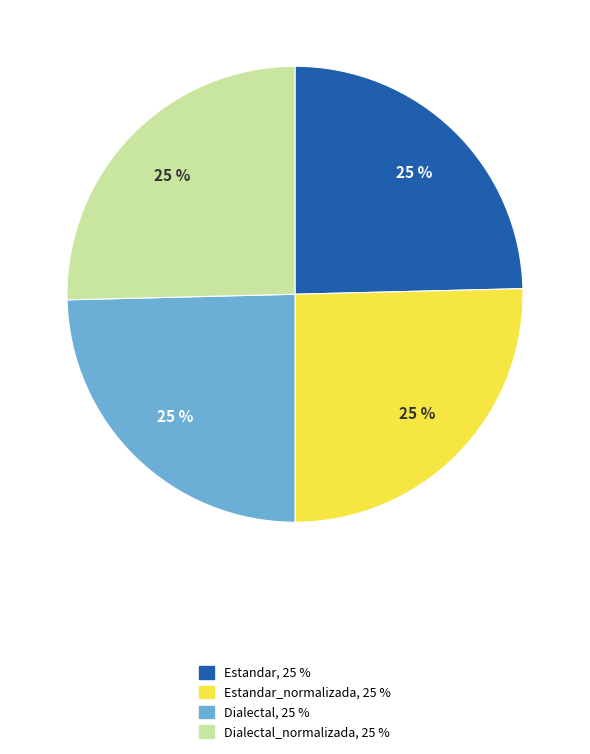

Is there any slice that represents more than half of the pie?

No